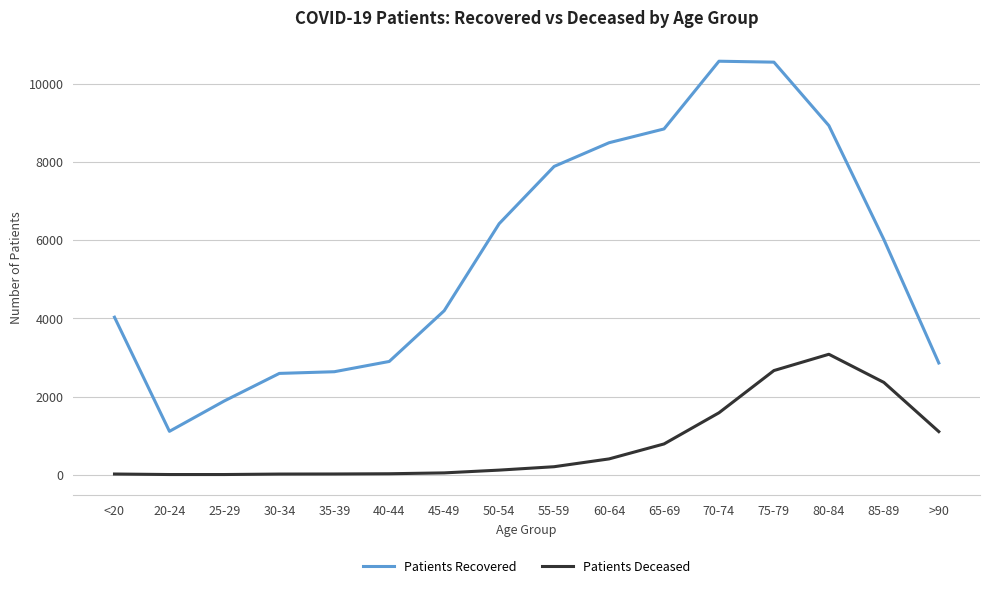

True or false: Patients Recovered and Patients Deceased intersect in this chart.

False